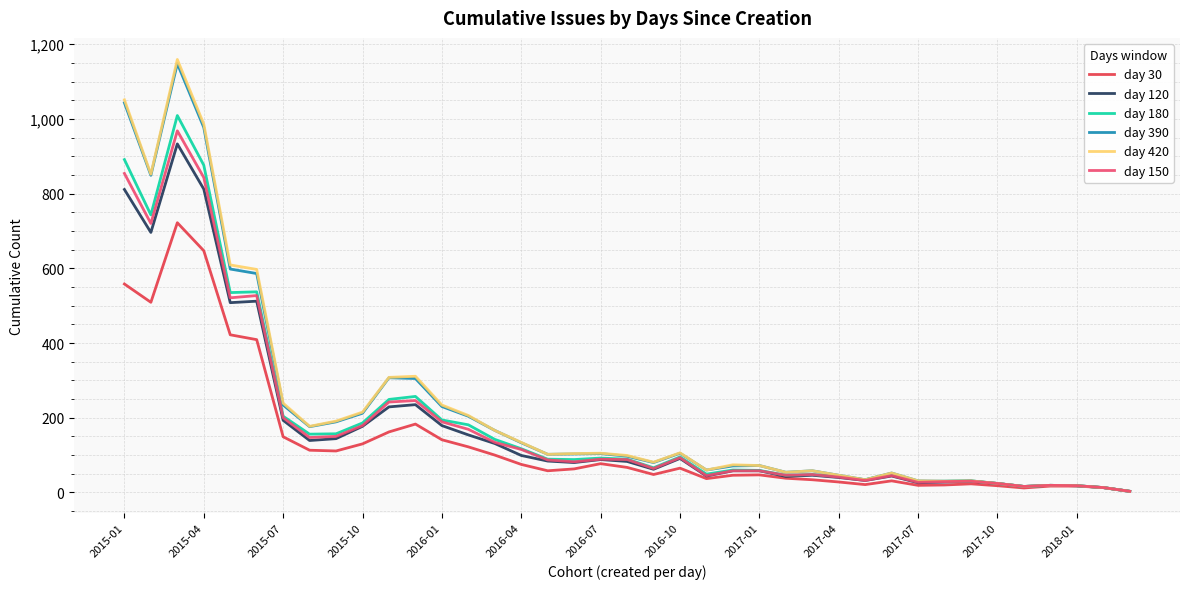

What is the greatest value displayed?

1159